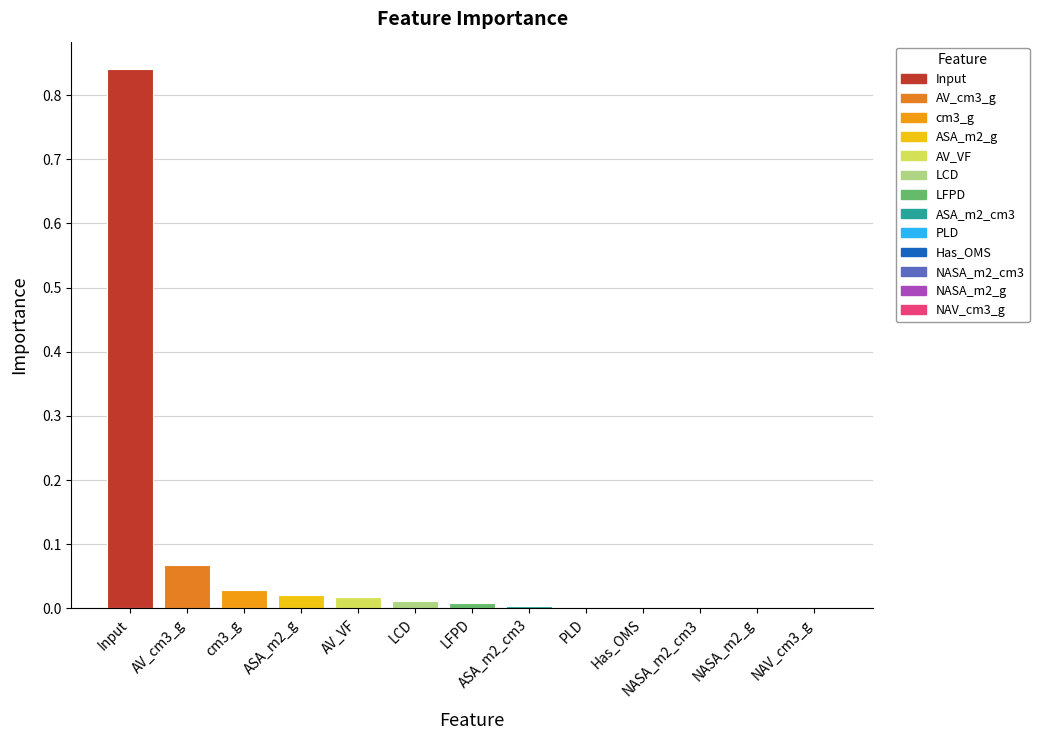

Is it true that the value at ASA_m2_cm3 is 0.0?

True